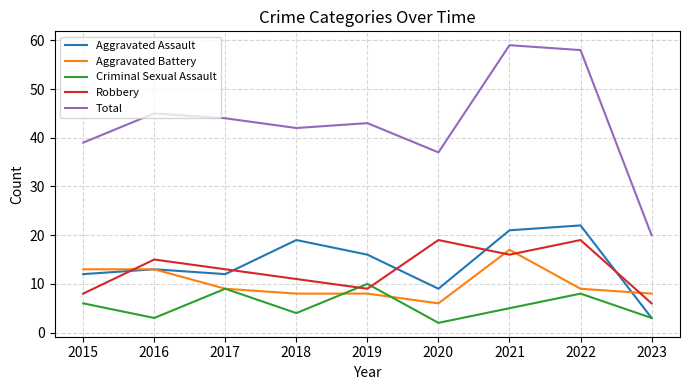

Count the number of categories in the chart.

9